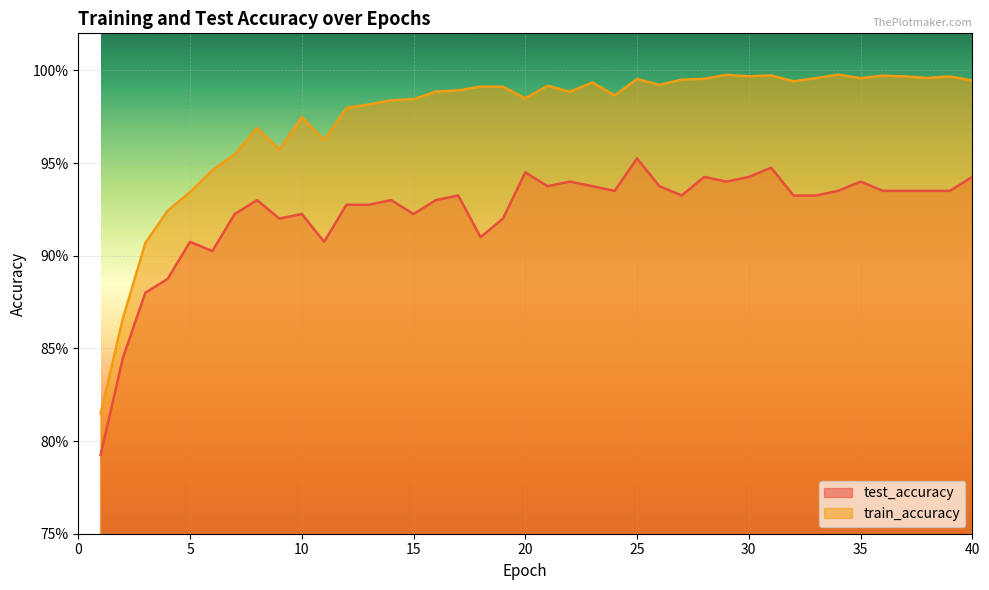

Which category has the highest value in the test_accuracy series?

25